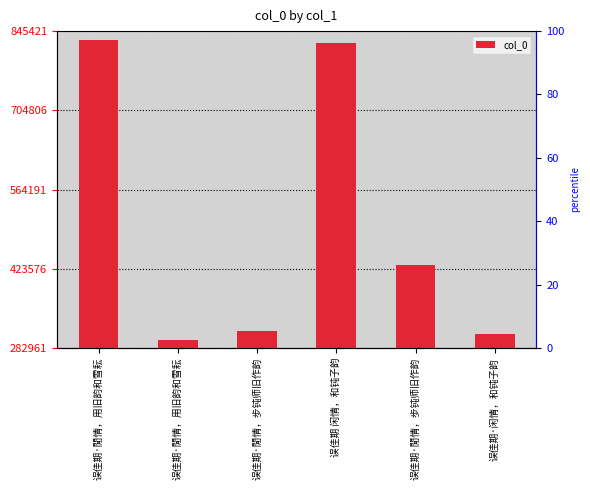

What is the ratio of the value at 误佳期·閒情，用旧韵和雪耘 to the value at 误佳期·閒情，步钝师旧作韵?

1.0